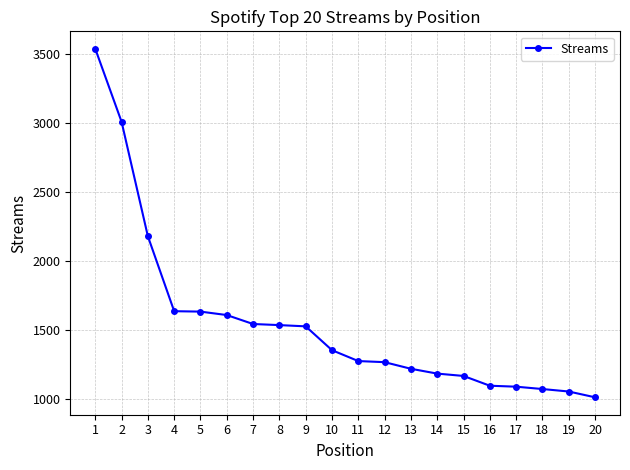

How many lines are shown in the chart?

1